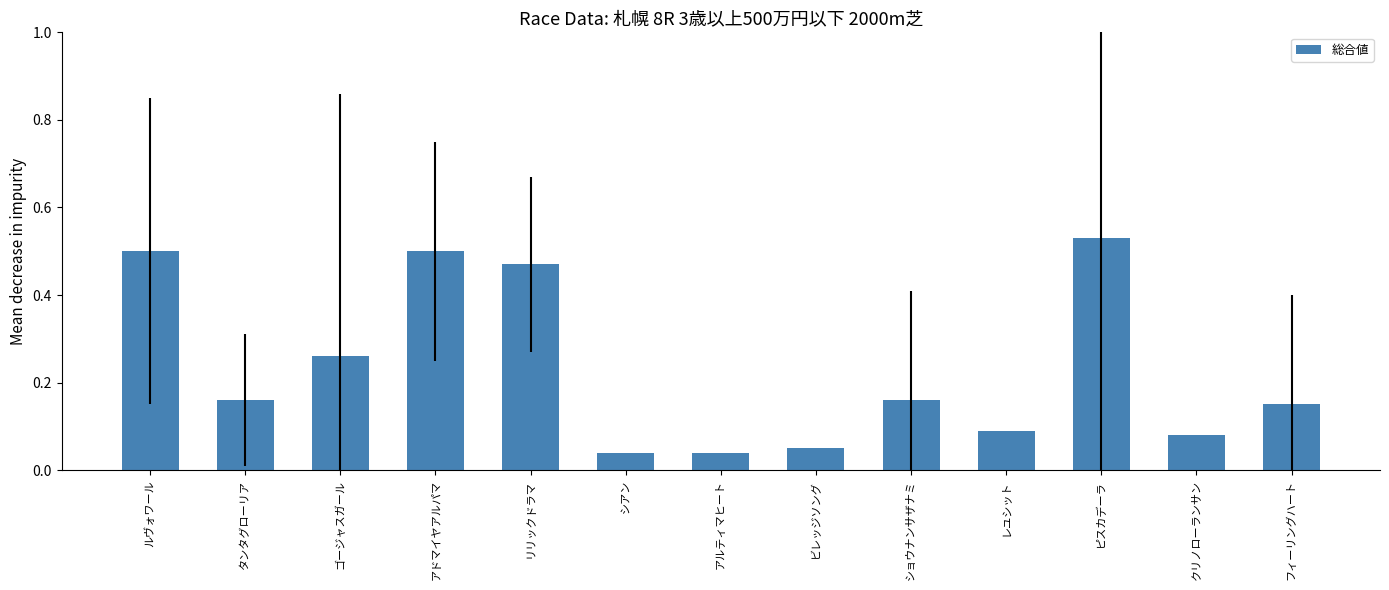

What is the sum of all values?

3.0